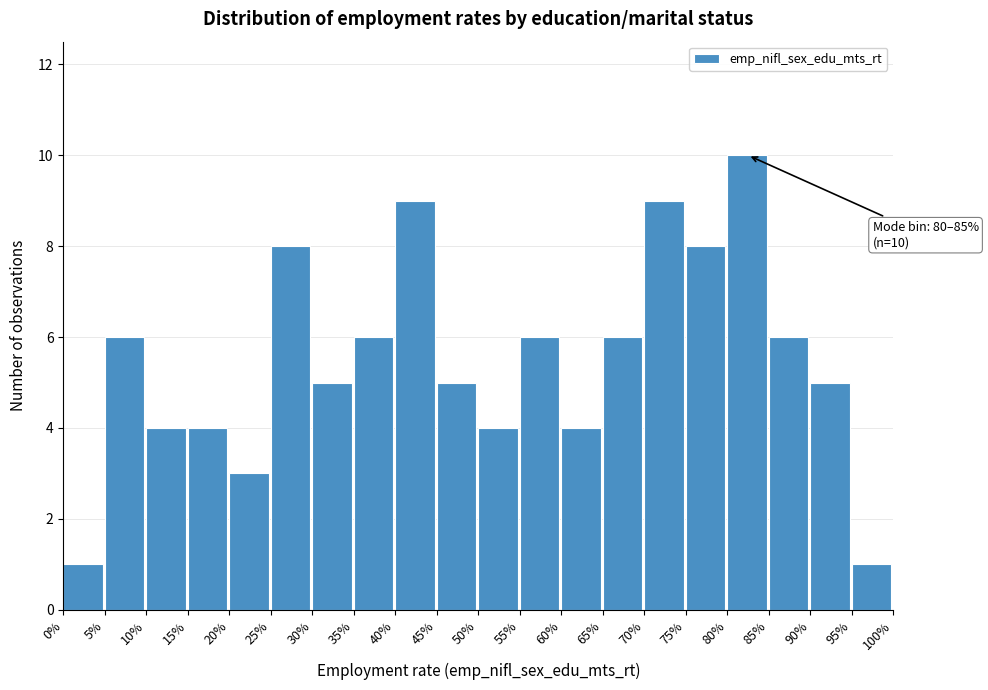

Which range on the x-axis has the tallest bar?

80% to 85%